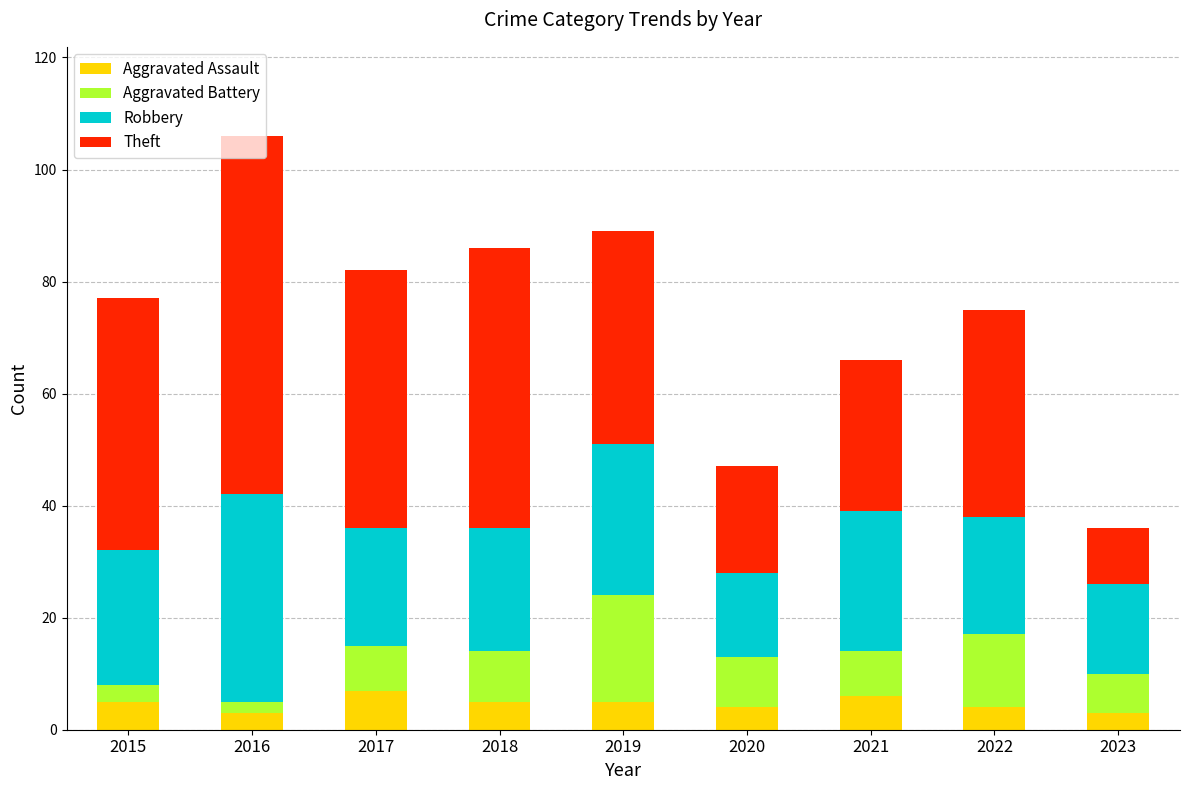

What is the difference between the maximum and minimum values in the Aggravated Assault series?

4